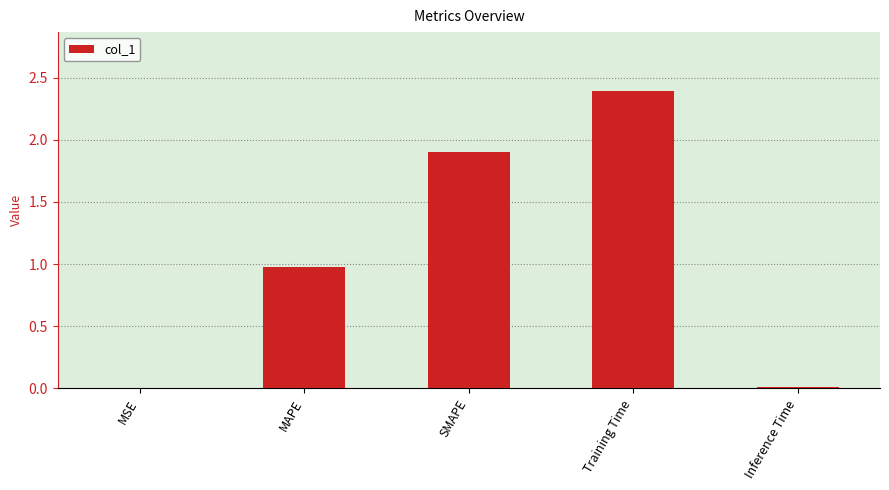

Between Training Time and MSE, which is larger?

Training Time